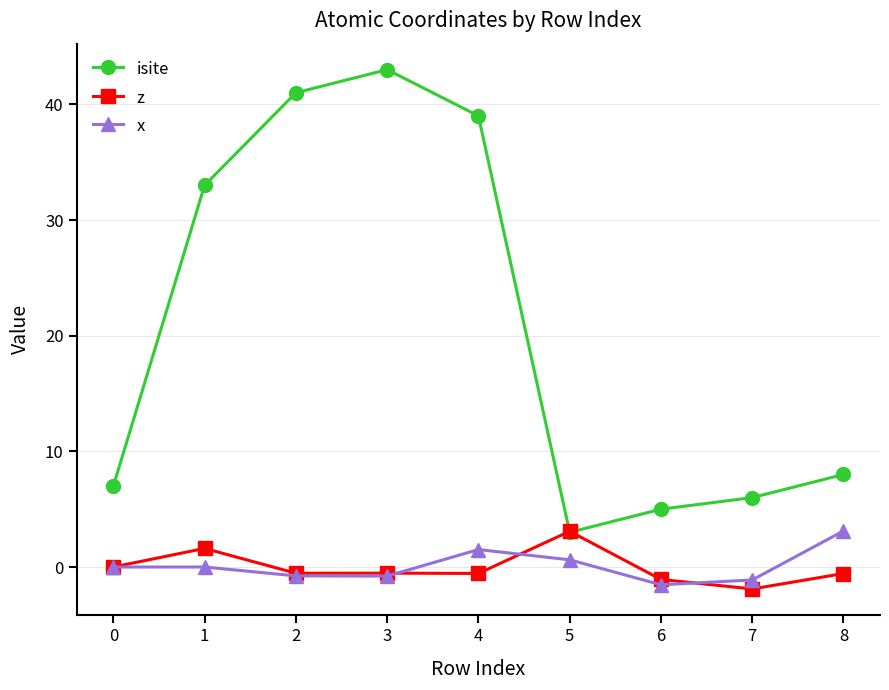

How many distinct data groups are displayed?

3